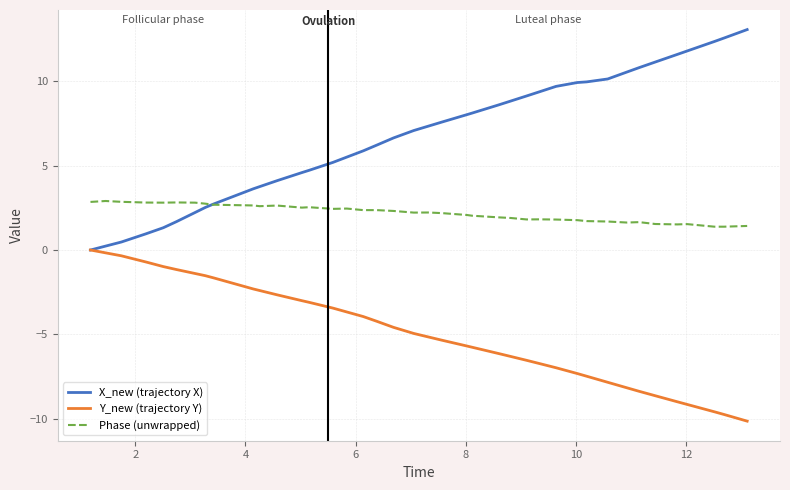

What is the greatest value displayed?

13.1